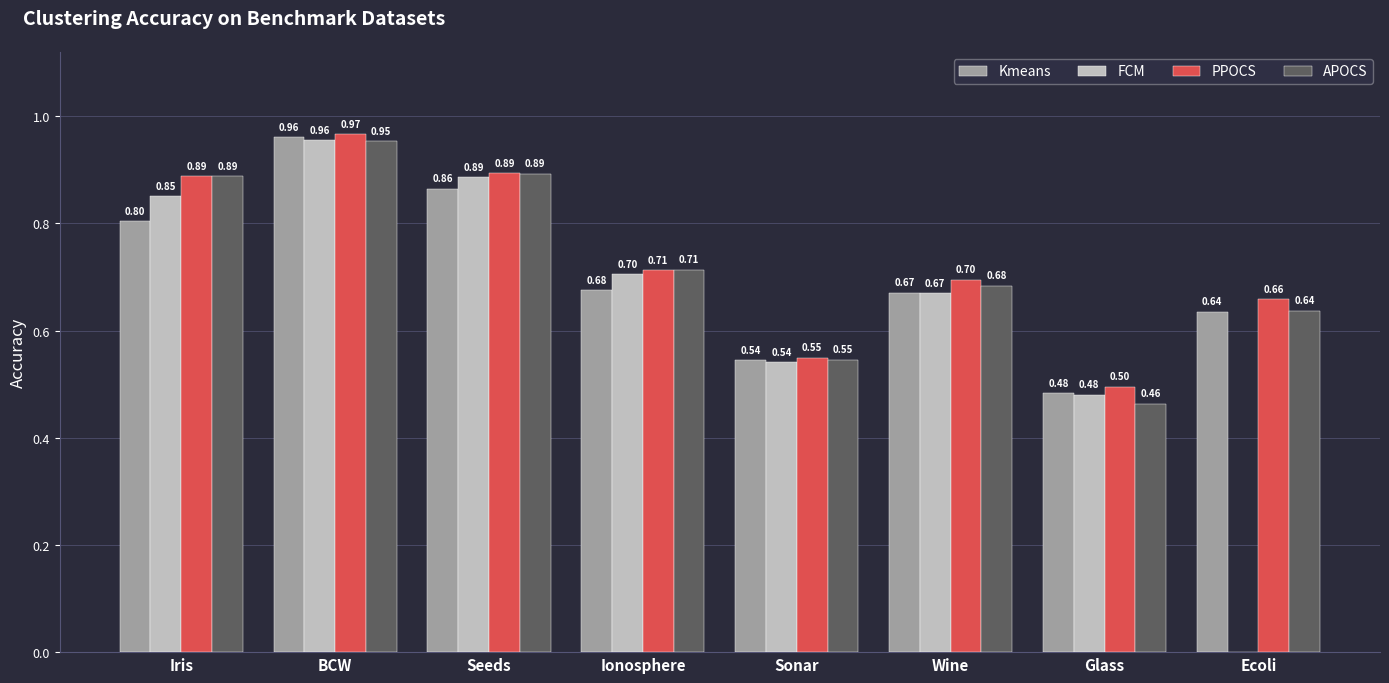

Between BCW and Ecoli, which series saw the biggest shift?

FCM